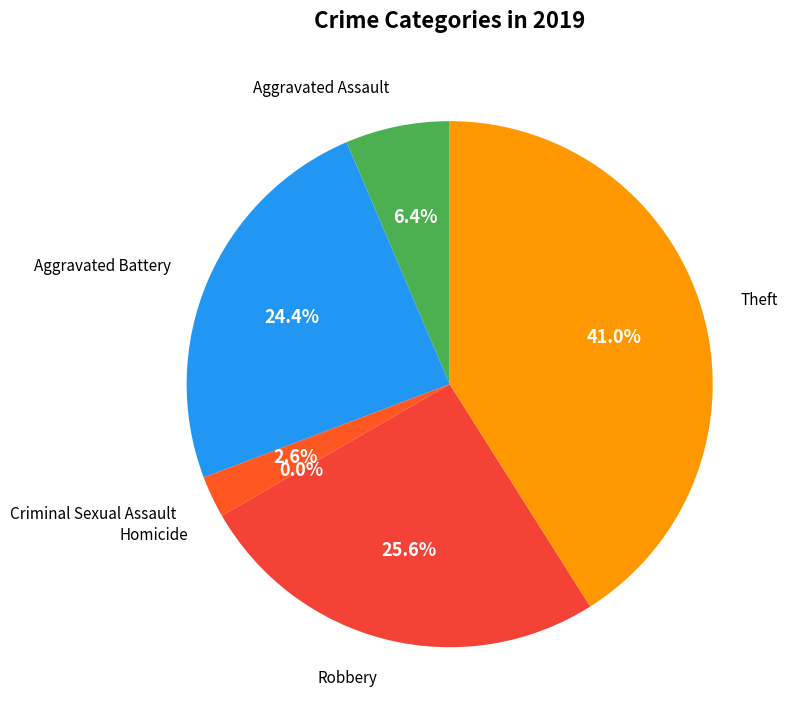

To the nearest percent, what portion does Robbery represent?

26%